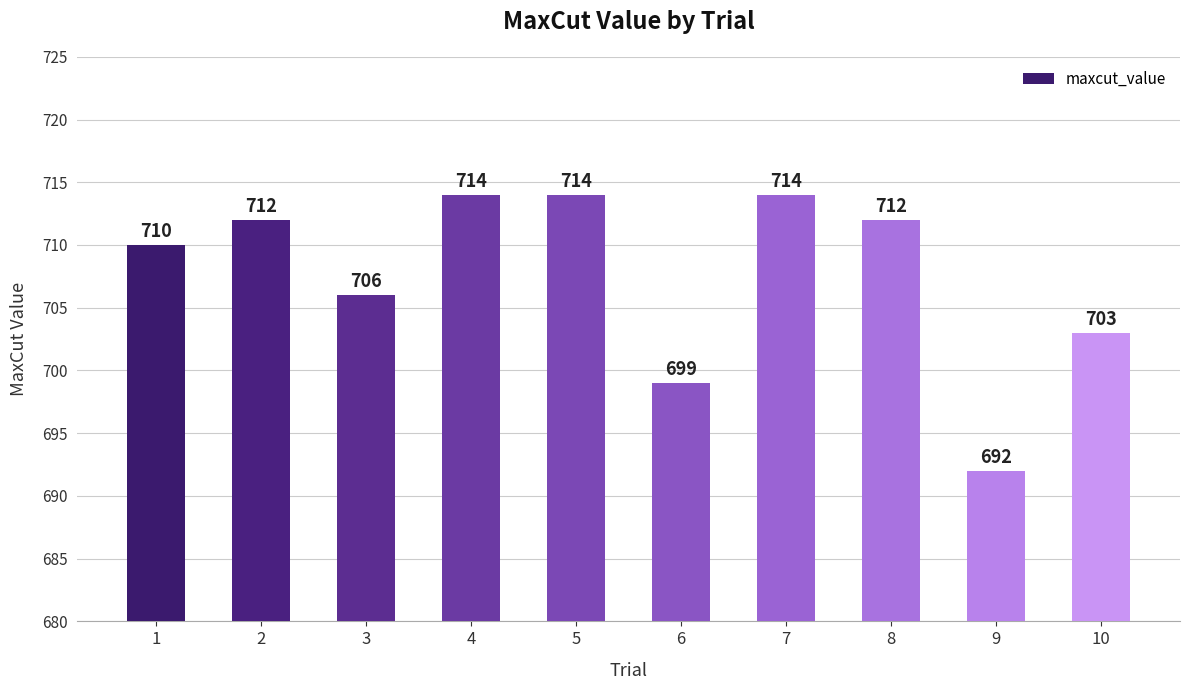

Reading left to right, extract all data points from this chart.

1=710	2=712	3=706	4=714	5=714	6=699	7=714	8=712	9=692	10=703